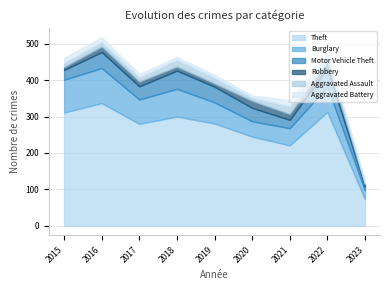

True or false: Robbery has a value of 10 at 2022.

False